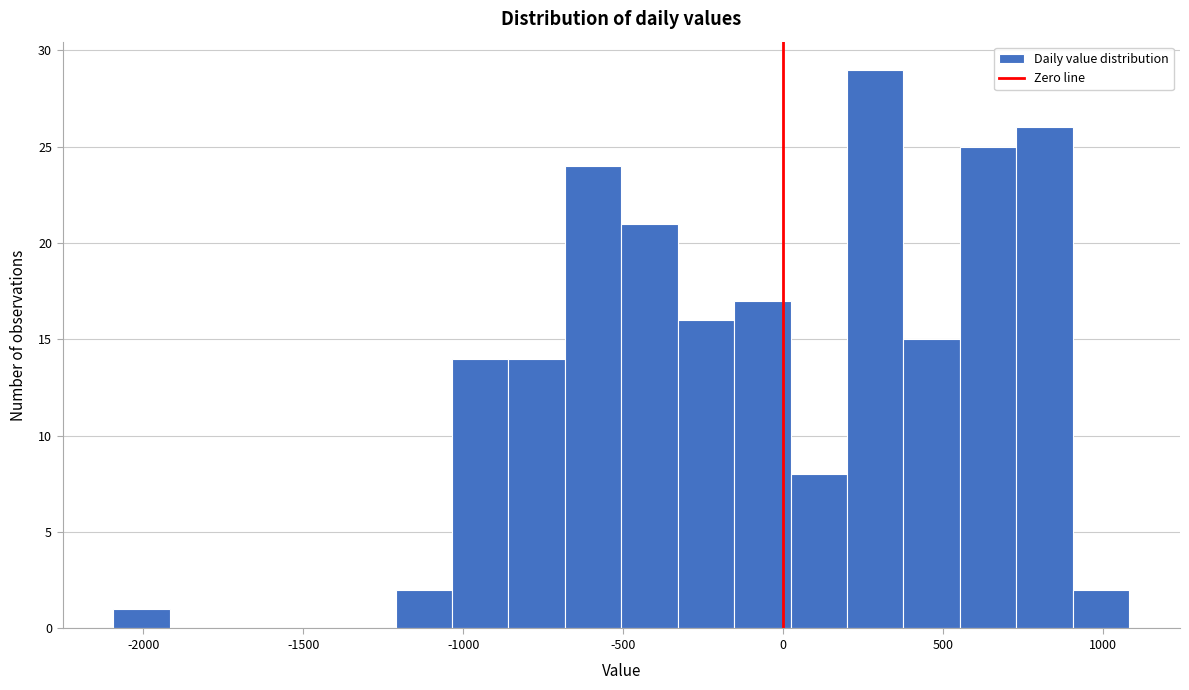

Read against the x-axis, roughly where is the centre of the tallest bar?

300